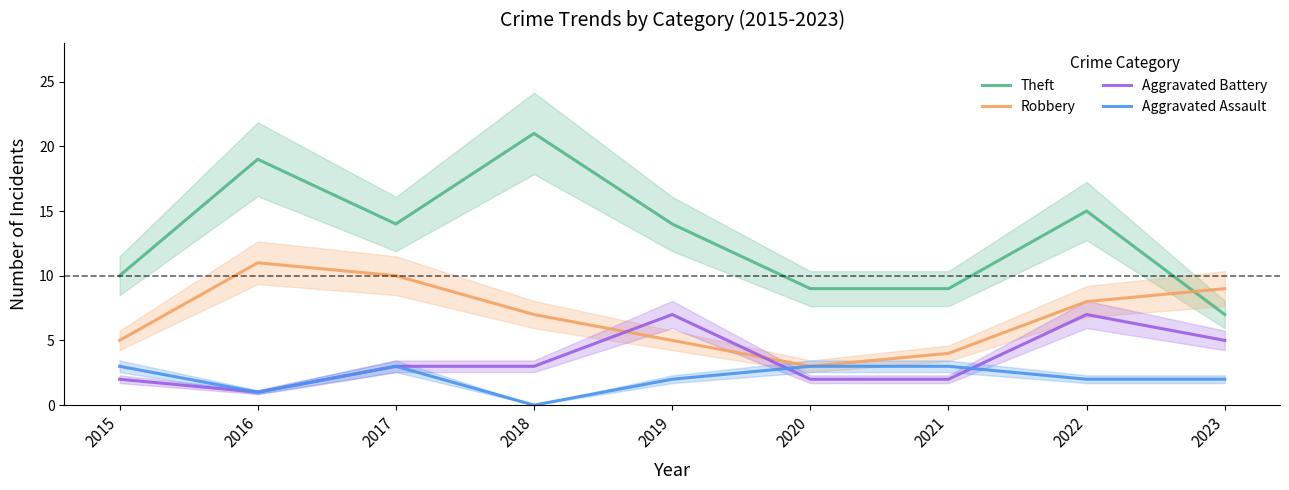

Between 2022 and 2018, which is larger?

2018